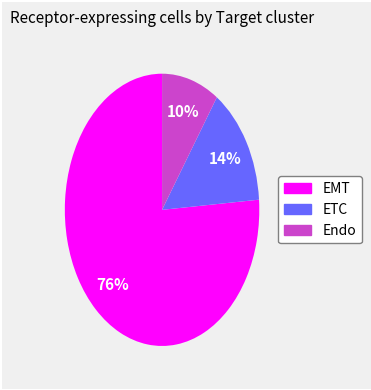

Which has a higher value, ETC or Endo?

ETC